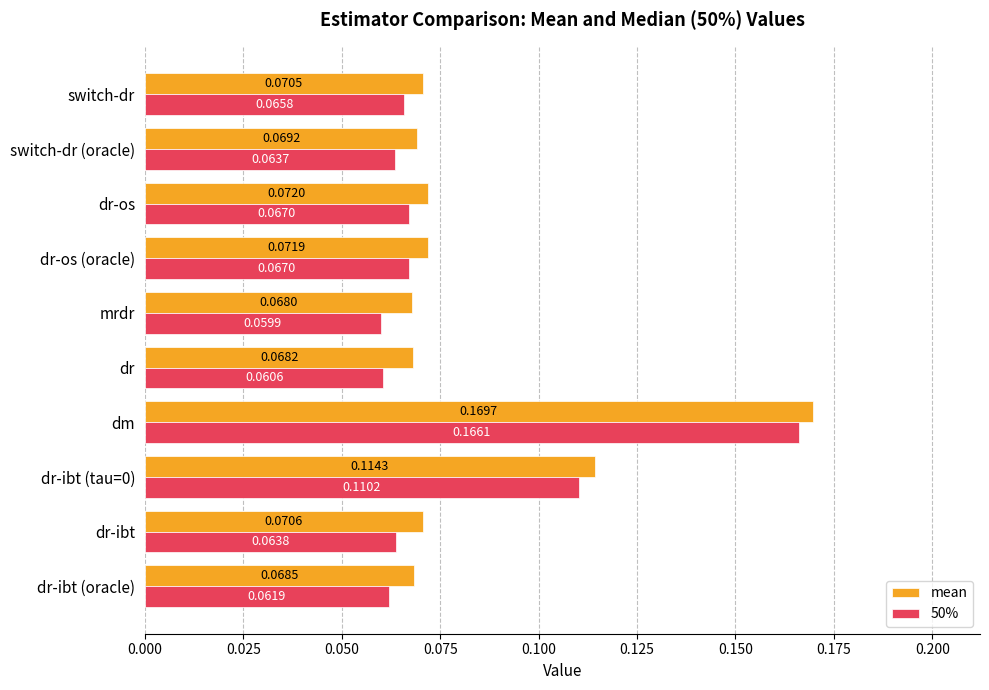

At which category is the sum across all series the highest?

dm